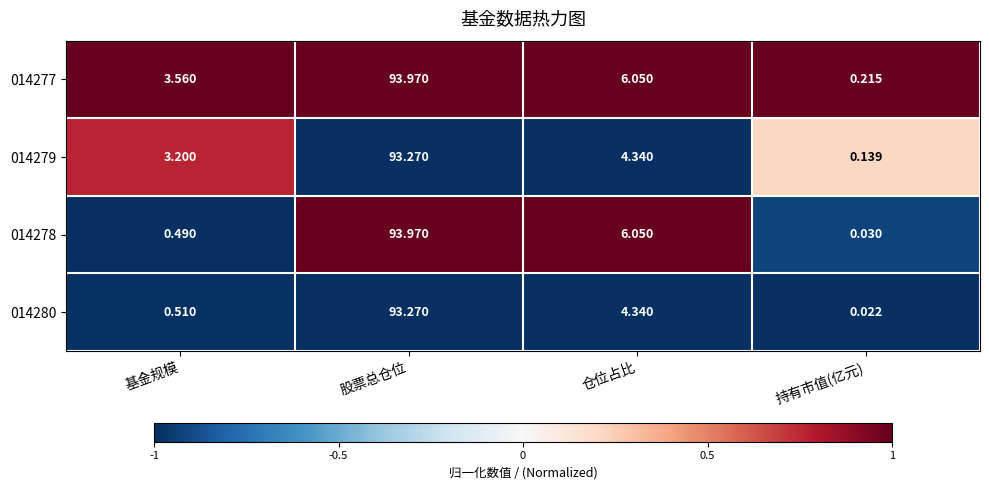

At which category is the sum across all series the highest?

股票总仓位